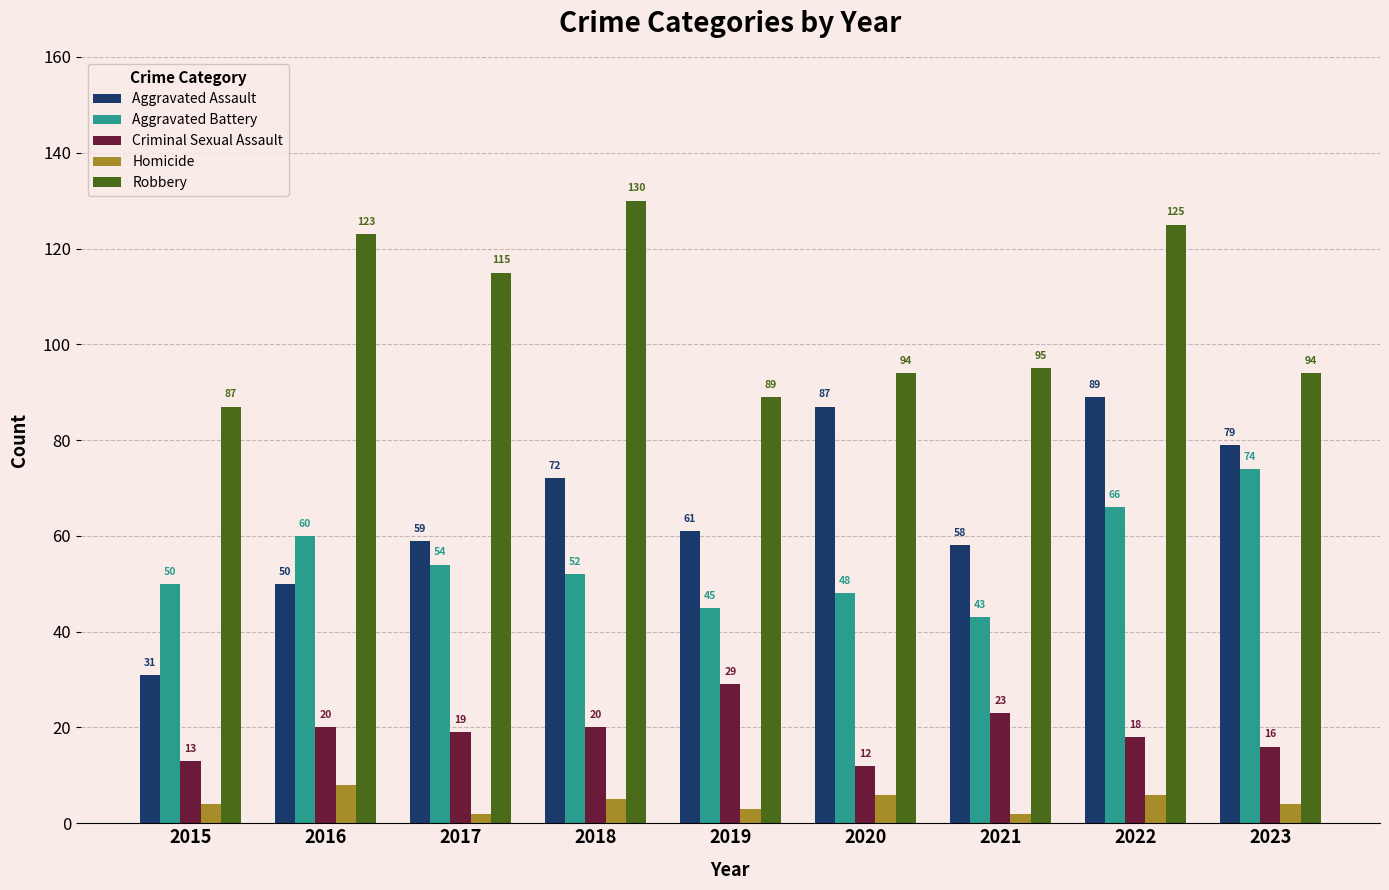

Reading right to left, what are all the values shown in this chart?

Aggravated Assault: 79	89	58	87	61	72	59	50	31
Aggravated Battery: 74	66	43	48	45	52	54	60	50
Criminal Sexual Assault: 16	18	23	12	29	20	19	20	13
Homicide: 4	6	2	6	3	5	2	8	4
Robbery: 94	125	95	94	89	130	115	123	87